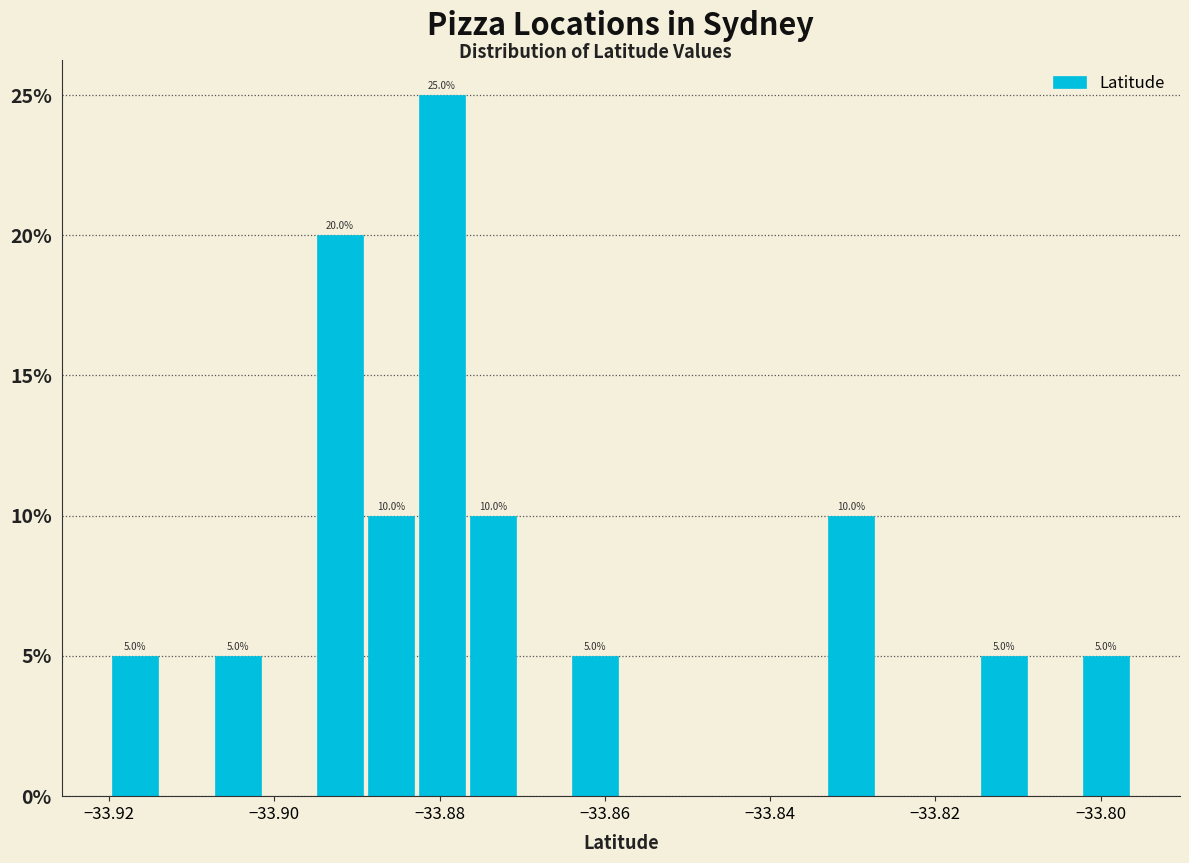

Around what value on the x-axis is the tallest bar? Give the approximate position of its centre, as read against the axis.

-33.880